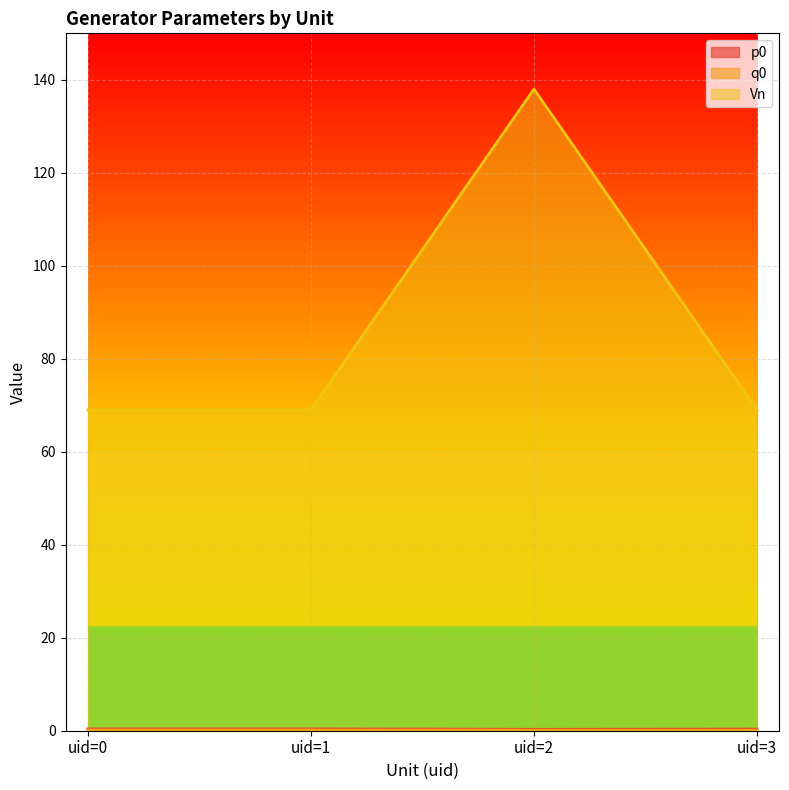

Which category has the lowest value in the q0 series?

uid=2